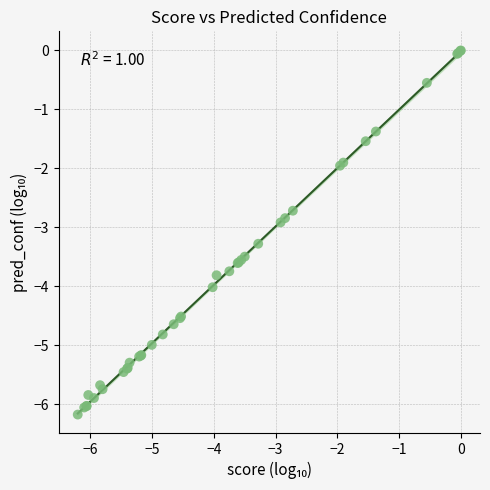

What Y value in the scatter plot is closest to -3?

-2.9